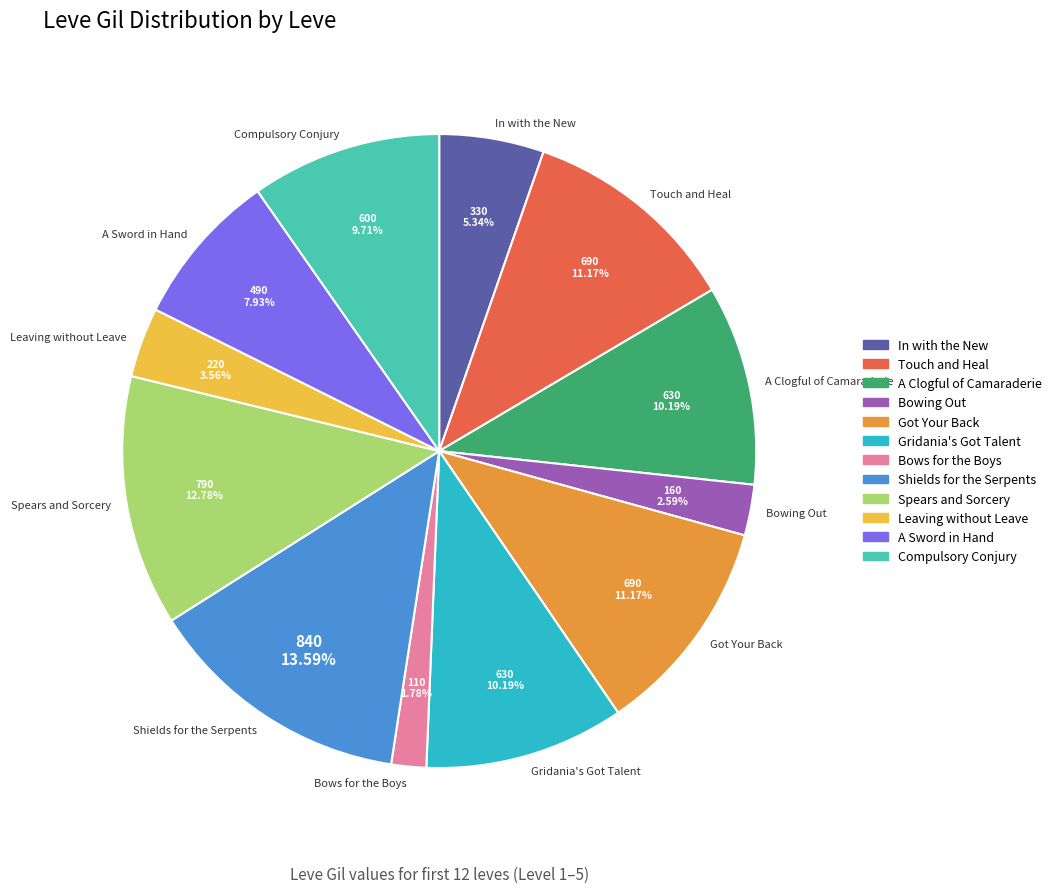

How many segments does this pie chart have?

12